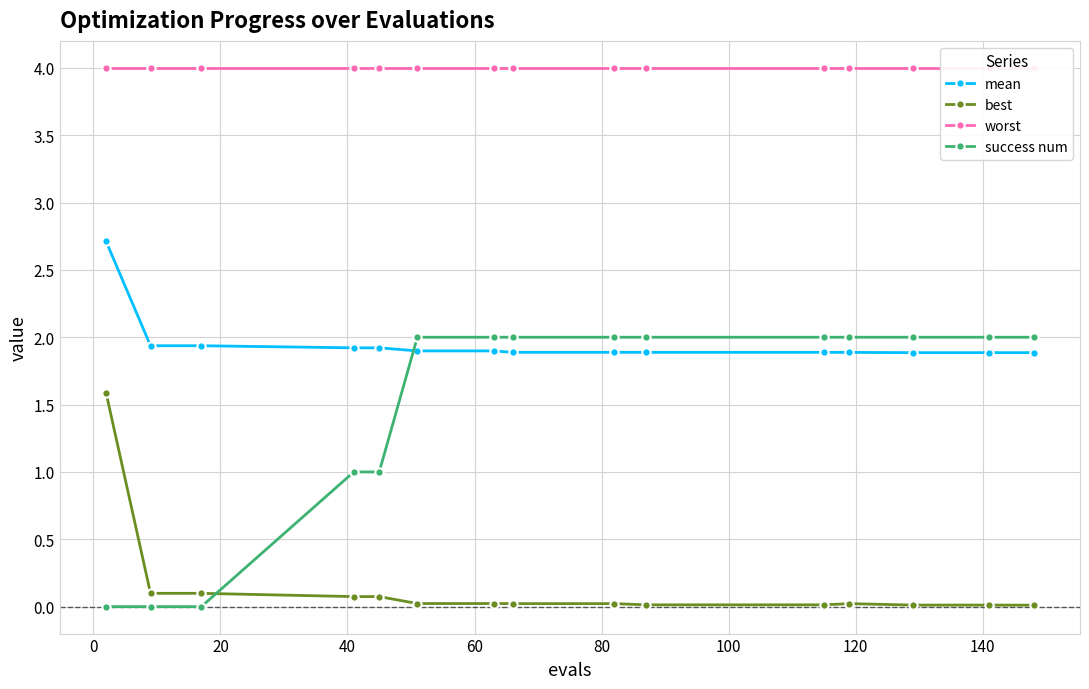

True or false: mean and success num cross at least once.

True